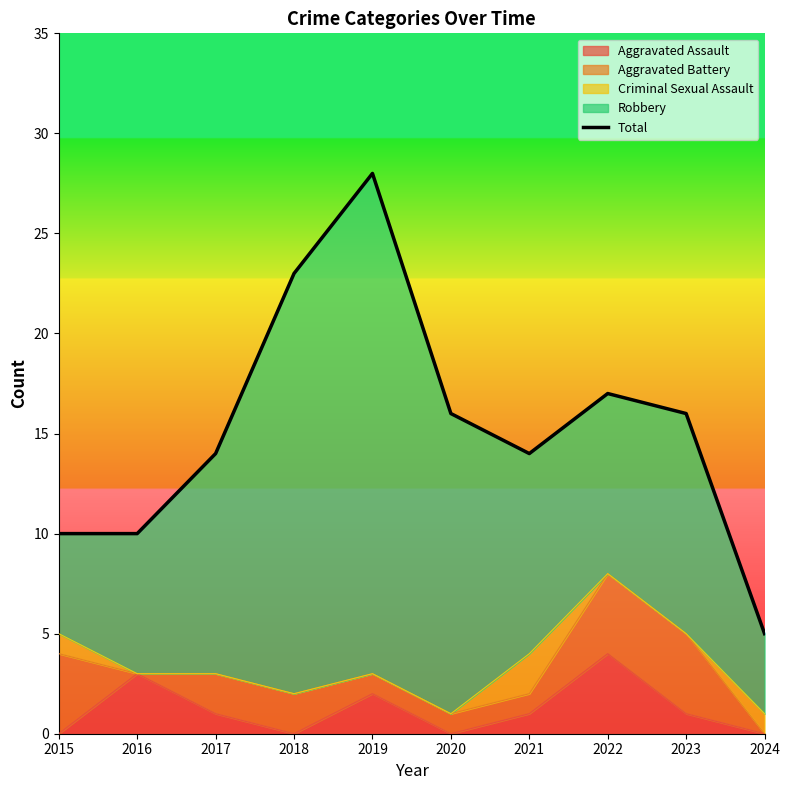

At which label is the value closest to 16?

2020